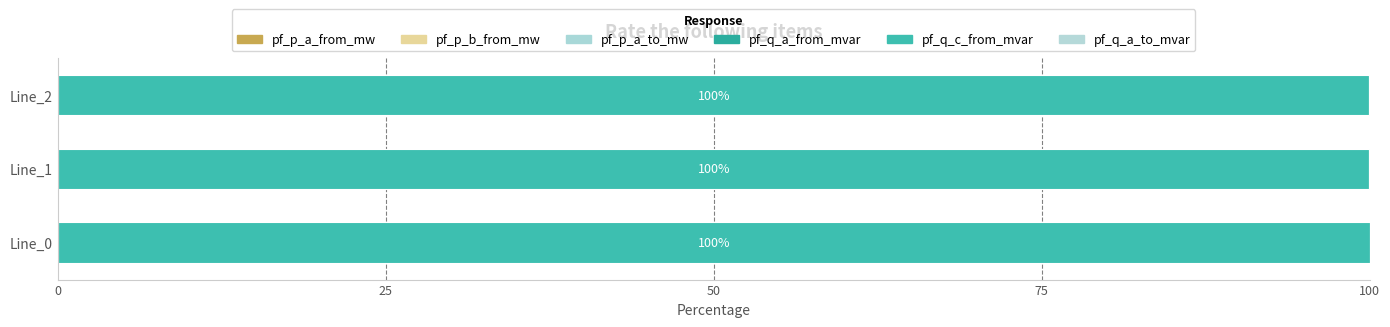

How many data points does each series have?

3